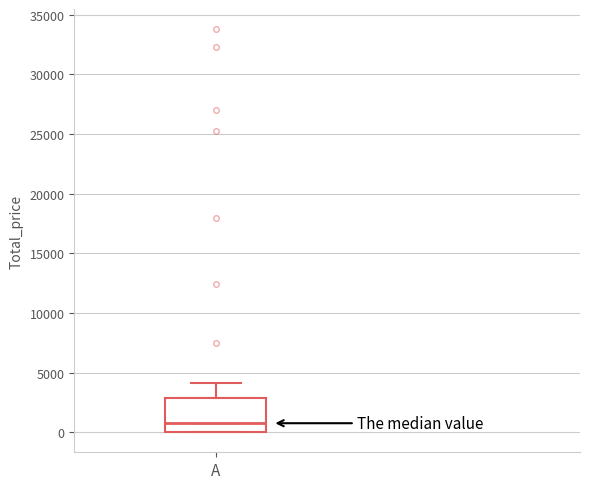

Transcribe this box plot: give where the median line is, the range the box spans, and where the two whiskers end, as read against the y-axis. The values are not printed on the chart, so give them approximately, as read against the axis.

median 500, box 0 to 3000, whiskers 0 to 4000